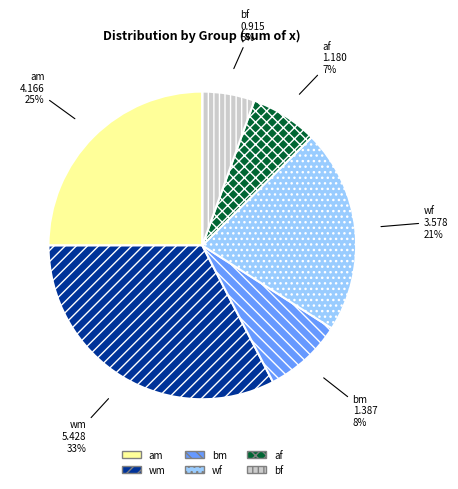

True or false: am accounts for 25% of the total.

True